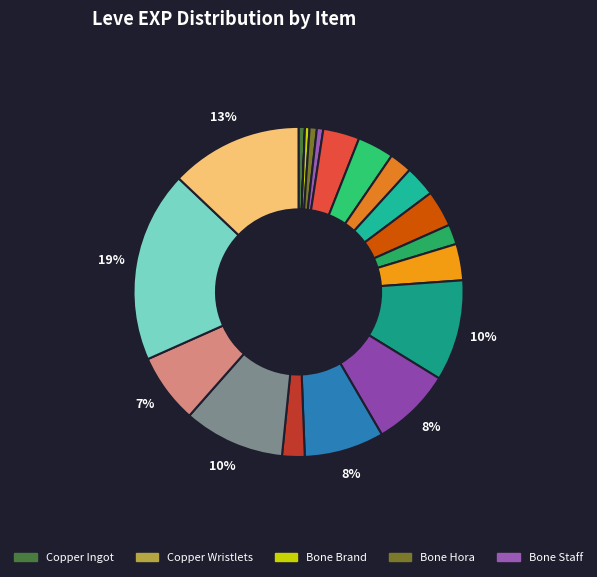

How many segments does this pie chart have?

20